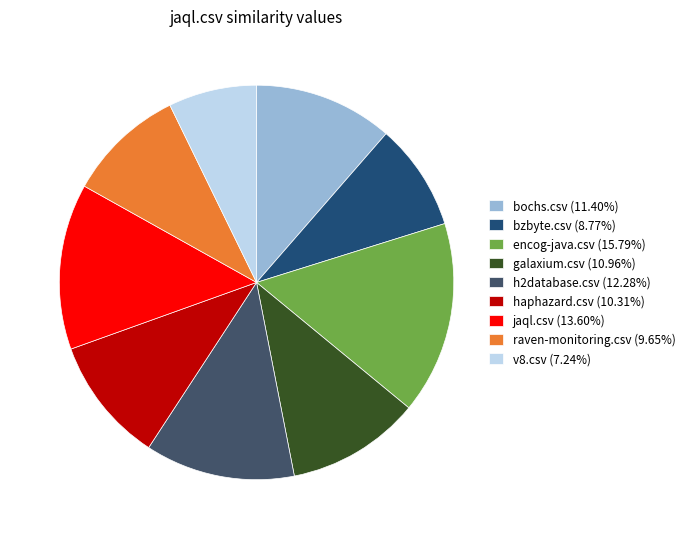

True or false: h2database.csv accounts for 12% of the total.

True